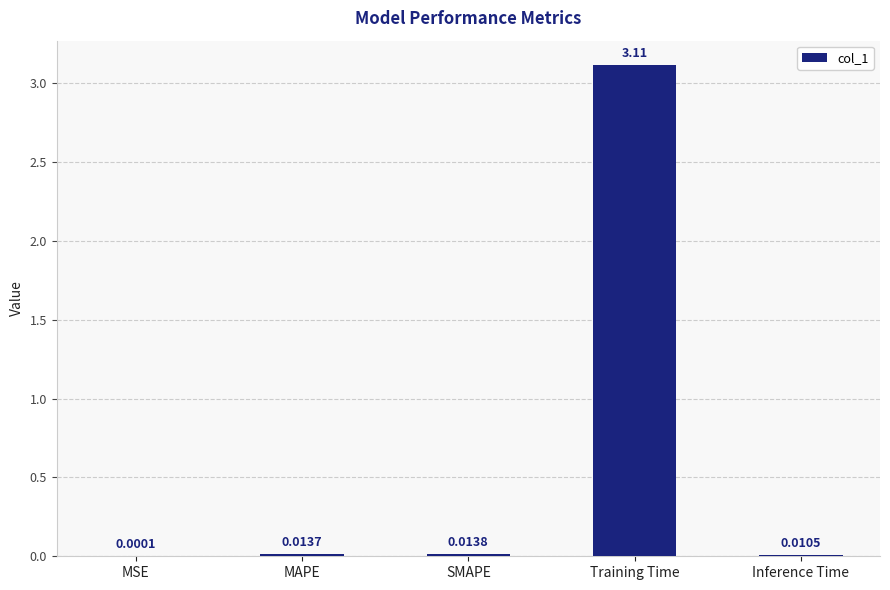

What is the change in value from SMAPE to Training Time?

+3.1